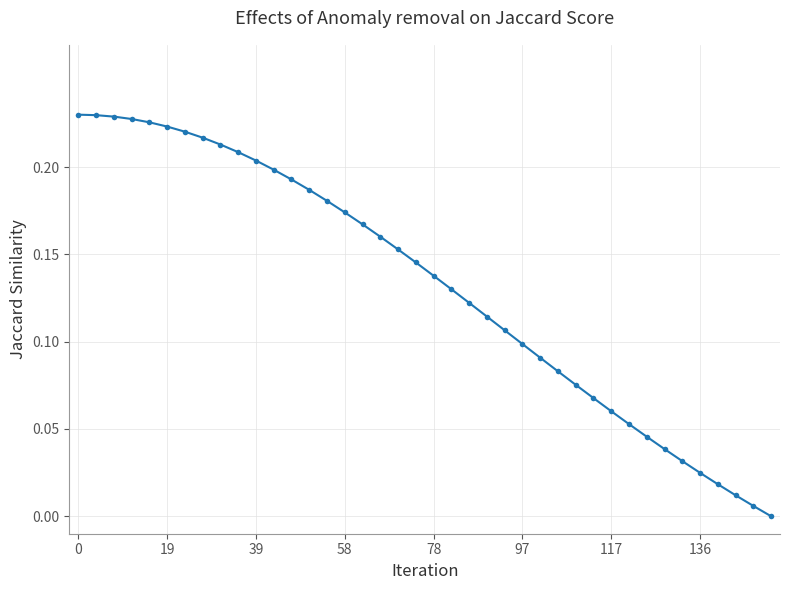

True or false: the data has more than 2 interior local peaks.

False